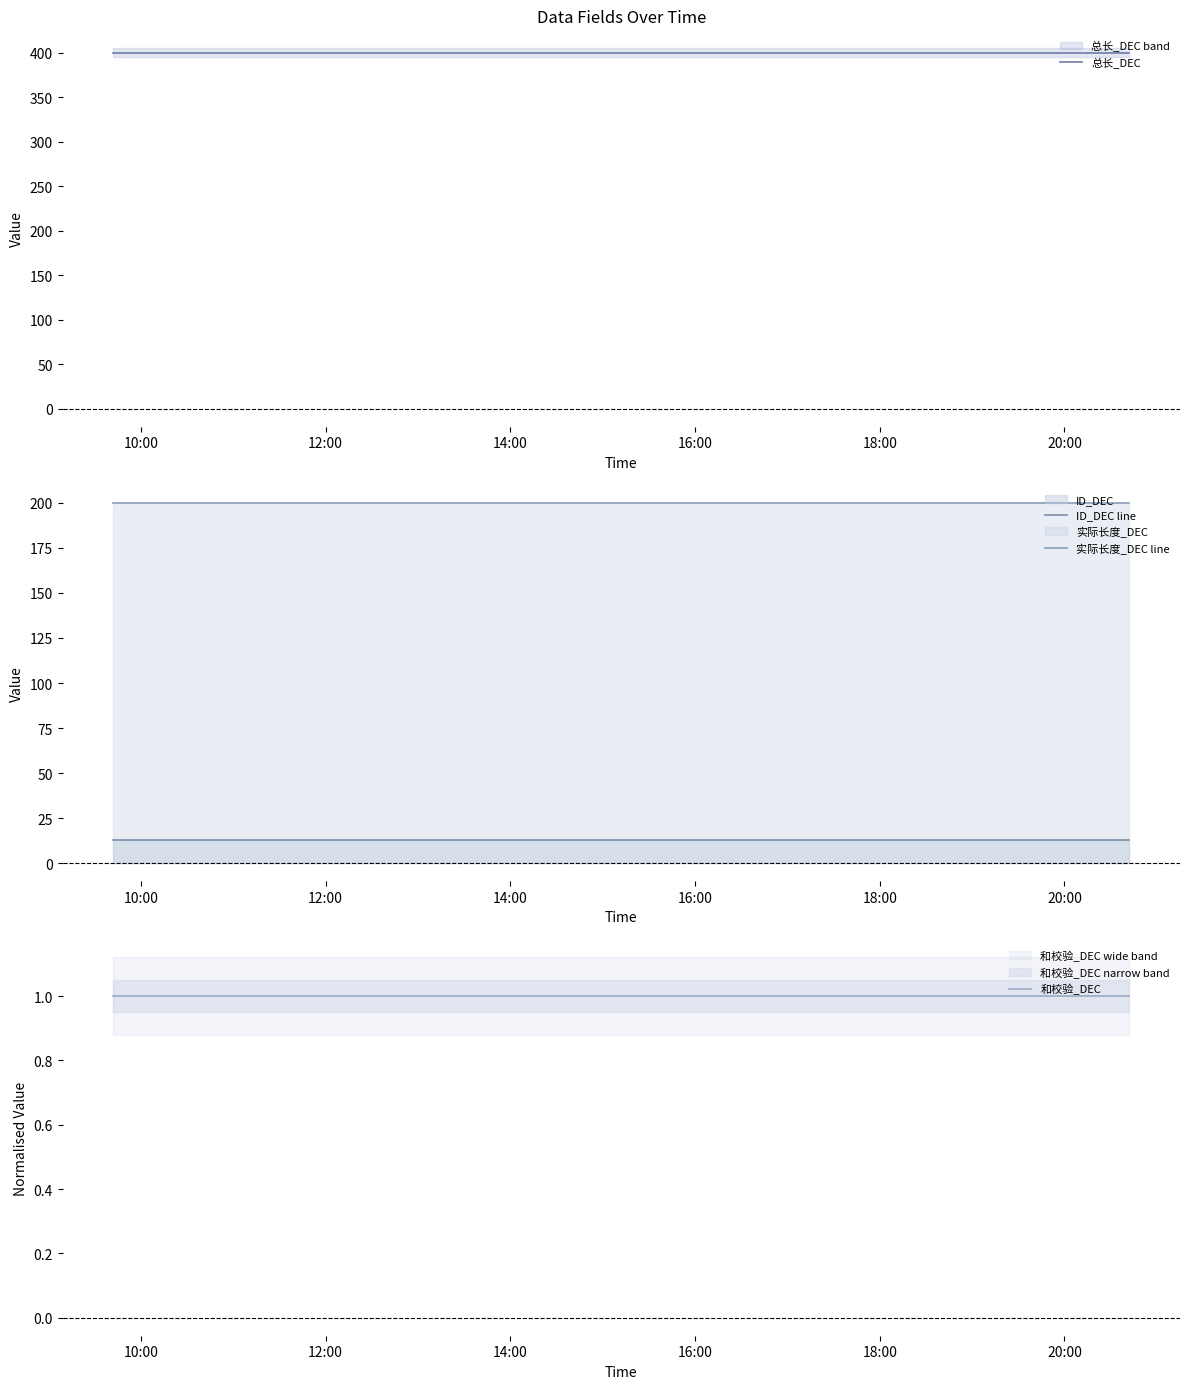

True or false: 和校验_DEC has more than 0 points higher than both neighbors.

False